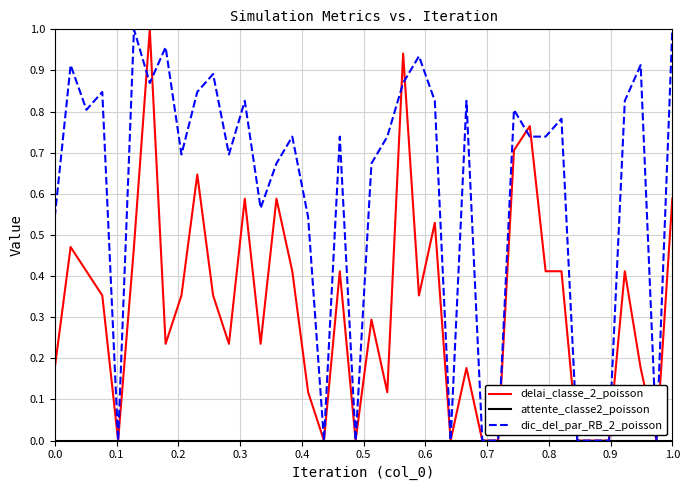

Which series has the largest total across all categories?

dic_del_par_RB_2_poisson